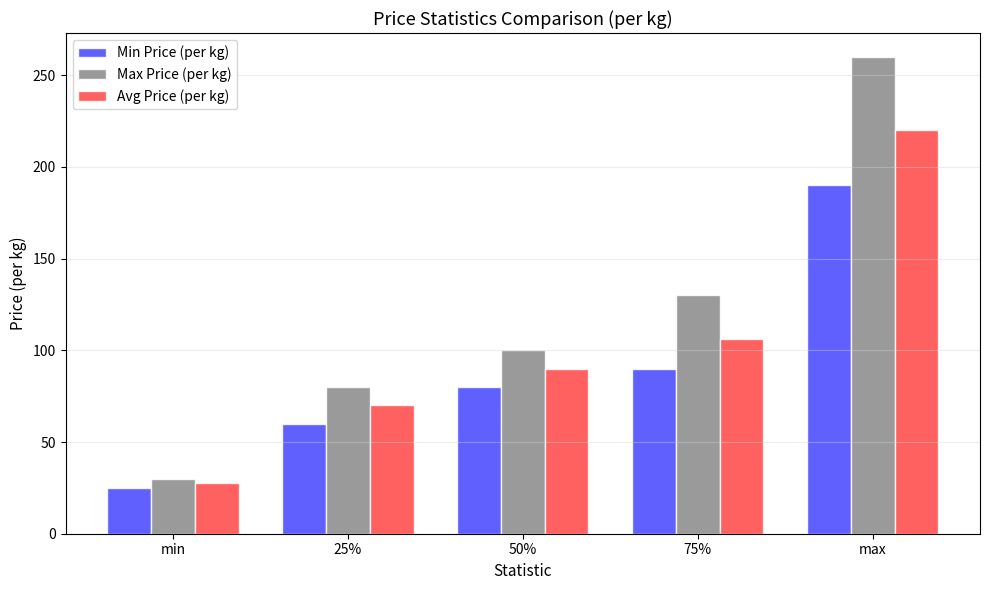

What is the spread (max minus min) of values at min?

5.0